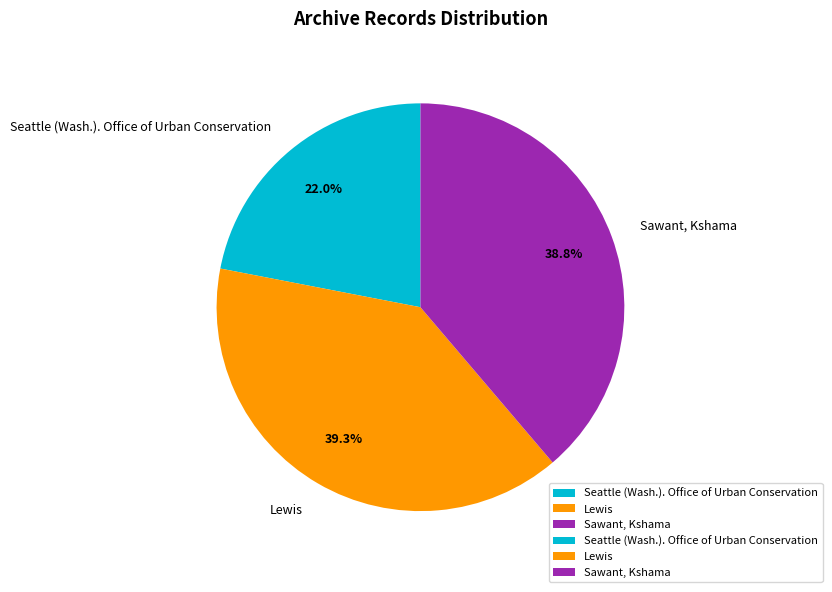

Count the number of slices in the pie.

3